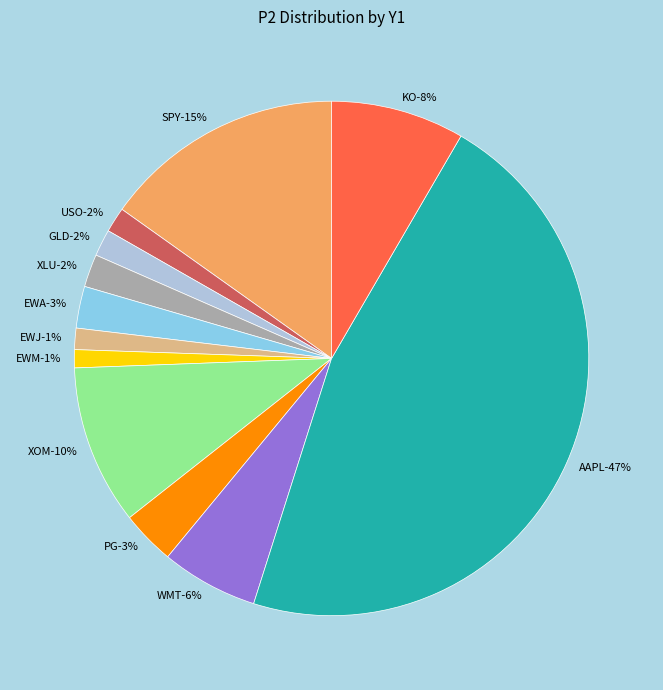

What percentage is NOT represented by EWM?

98.9%